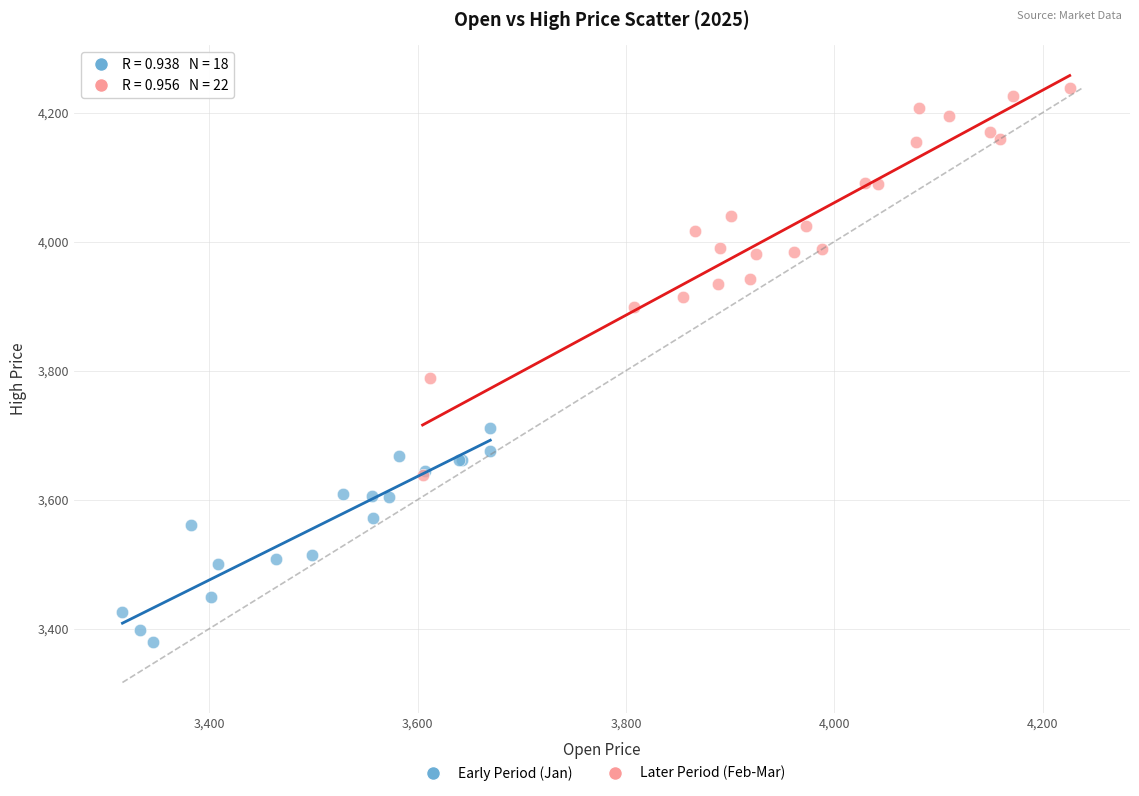

Which series has the widest spread of Y values?

Later Period (Feb-Mar)